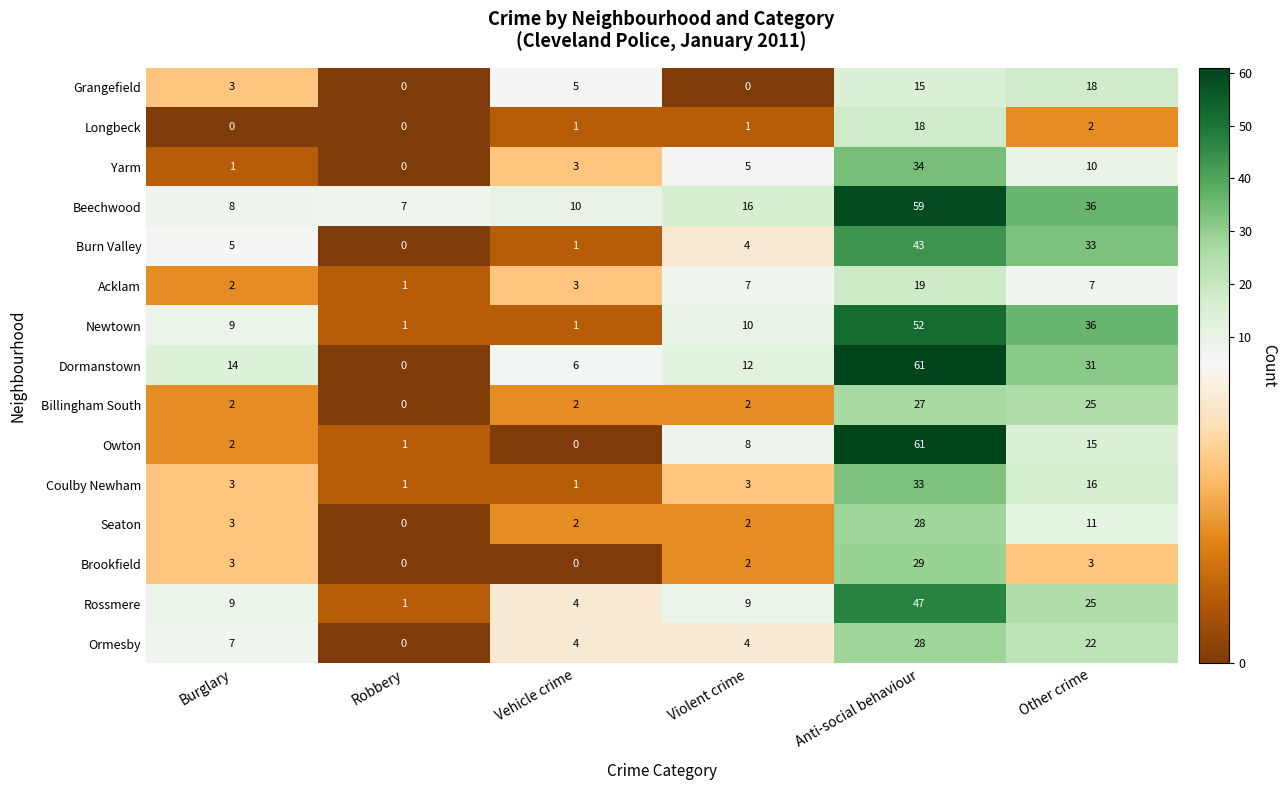

What is the approximate value of Beechwood at Anti-social behaviour, to the nearest 10?

60